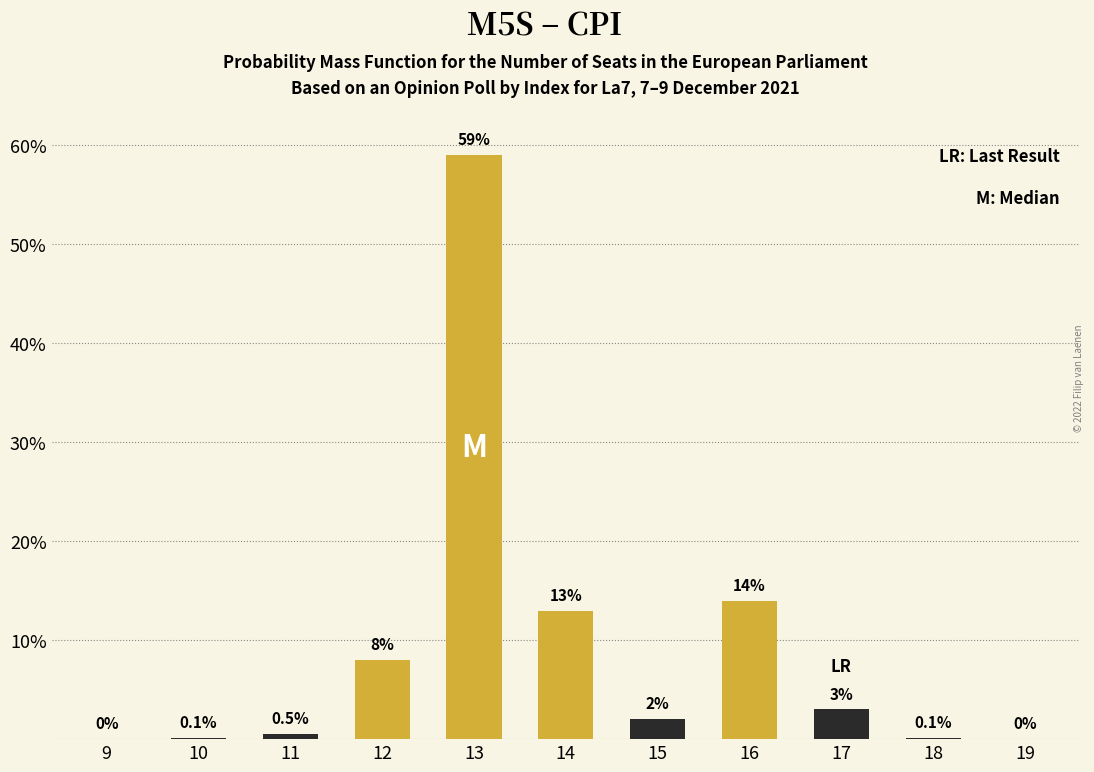

At which category does the chart reach its peak across all series?

13